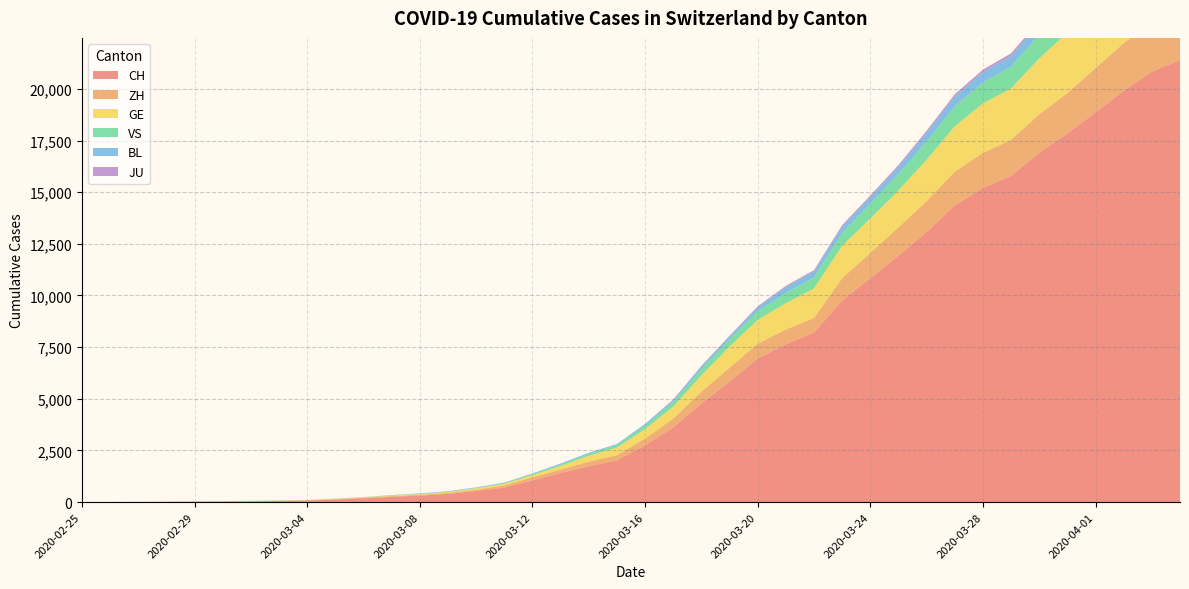

Reading left to right, what are all the values shown in this chart?

CH: 2020-02-25=1	2020-02-26=2	2020-02-27=6	2020-02-28=13	2020-02-29=20	2020-03-01=27	2020-03-02=37	2020-03-03=54	2020-03-04=73	2020-03-05=117	2020-03-06=182	2020-03-07=254	2020-03-08=311	2020-03-09=395	2020-03-10=532	2020-03-11=701	2020-03-12=1053	2020-03-13=1405	2020-03-14=1740	2020-03-15=2015	2020-03-16=2744	2020-03-17=3602	2020-03-18=4774	2020-03-19=5822	2020-03-20=6948	2020-03-21=7638	2020-03-22=8205	2020-03-23=9760	2020-03-24=10831	2020-03-25=11924	2020-03-26=13060	2020-03-27=14364	2020-03-28=15196	2020-03-29=15793	2020-03-30=16906	2020-03-31=17840	2020-04-01=18863	2020-04-02=19905	2020-04-03=20833	2020-04-04=21398
ZH: 2020-02-25=1	2020-02-26=2	2020-02-27=2	2020-02-28=2	2020-02-29=6	2020-03-01=7	2020-03-02=11	2020-03-03=14	2020-03-04=16	2020-03-05=24	2020-03-06=30	2020-03-07=35	2020-03-08=41	2020-03-09=50	2020-03-10=63	2020-03-11=102	2020-03-12=141	2020-03-13=164	2020-03-14=219	2020-03-15=251	2020-03-16=327	2020-03-17=430	2020-03-18=569	2020-03-19=680	2020-03-20=712	2020-03-21=712	2020-03-22=712	2020-03-23=1076	2020-03-24=1224	2020-03-25=1371	2020-03-26=1503	2020-03-27=1630	2020-03-28=1704	2020-03-29=1736	2020-03-30=1862	2020-03-31=1953	2020-04-01=2142	2020-04-02=2306	2020-04-03=2434	2020-04-04=2467
GE: 2020-02-25=0	2020-02-26=1	2020-02-27=1	2020-02-28=4	2020-02-29=6	2020-03-01=8	2020-03-02=8	2020-03-03=11	2020-03-04=11	2020-03-05=15	2020-03-06=19	2020-03-07=30	2020-03-08=38	2020-03-09=47	2020-03-10=73	2020-03-11=84	2020-03-12=114	2020-03-13=178	2020-03-14=281	2020-03-15=374	2020-03-16=461	2020-03-17=588	2020-03-18=786	2020-03-19=1026	2020-03-20=1151	2020-03-21=1280	2020-03-22=1423	2020-03-23=1568	2020-03-24=1668	2020-03-25=1789	2020-03-26=2011	2020-03-27=2196	2020-03-28=2392	2020-03-29=2498	2020-03-30=2705	2020-03-31=2934	2020-04-01=3091	2020-04-02=3302	2020-04-03=3488	2020-04-04=3615
VS: 2020-02-25=0	2020-02-26=0	2020-02-27=0	2020-02-28=1	2020-02-29=1	2020-03-01=2	2020-03-02=3	2020-03-03=3	2020-03-04=4	2020-03-05=5	2020-03-06=6	2020-03-07=7	2020-03-08=12	2020-03-09=17	2020-03-10=22	2020-03-11=30	2020-03-12=53	2020-03-13=76	2020-03-14=98	2020-03-15=115	2020-03-16=172	2020-03-17=225	2020-03-18=312	2020-03-19=349	2020-03-20=436	2020-03-21=498	2020-03-22=535	2020-03-23=628	2020-03-24=728	2020-03-25=794	2020-03-26=875	2020-03-27=969	2020-03-28=1018	2020-03-29=1056	2020-03-30=1145	2020-03-31=1212	2020-04-01=1282	2020-04-02=1334	2020-04-03=1383	2020-04-04=1416
BL: 2020-02-25=0	2020-02-26=0	2020-02-27=1	2020-02-28=1	2020-02-29=2	2020-03-01=2	2020-03-02=2	2020-03-03=2	2020-03-04=2	2020-03-05=6	2020-03-06=6	2020-03-07=15	2020-03-08=19	2020-03-09=20	2020-03-10=22	2020-03-11=26	2020-03-12=26	2020-03-13=42	2020-03-14=47	2020-03-15=54	2020-03-16=76	2020-03-17=89	2020-03-18=116	2020-03-19=134	2020-03-20=184	2020-03-21=282	2020-03-22=289	2020-03-23=302	2020-03-24=306	2020-03-25=341	2020-03-26=422	2020-03-27=466	2020-03-28=502	2020-03-29=511	2020-03-30=539	2020-03-31=561	2020-04-01=588	2020-04-02=610	2020-04-03=625	2020-04-04=656
JU: 2020-02-25=0	2020-02-26=0	2020-02-27=0	2020-02-28=0	2020-02-29=0	2020-03-01=0	2020-03-02=0	2020-03-03=0	2020-03-04=0	2020-03-05=0	2020-03-06=0	2020-03-07=0	2020-03-08=0	2020-03-09=0	2020-03-10=0	2020-03-11=0	2020-03-12=0	2020-03-13=0	2020-03-14=0	2020-03-15=0	2020-03-16=0	2020-03-17=29	2020-03-18=32	2020-03-19=36	2020-03-20=44	2020-03-21=54	2020-03-22=61	2020-03-23=69	2020-03-24=82	2020-03-25=92	2020-03-26=100	2020-03-27=114	2020-03-28=119	2020-03-29=127	2020-03-30=128	2020-03-31=140	2020-04-01=145	2020-04-02=149	2020-04-03=149	2020-04-04=154